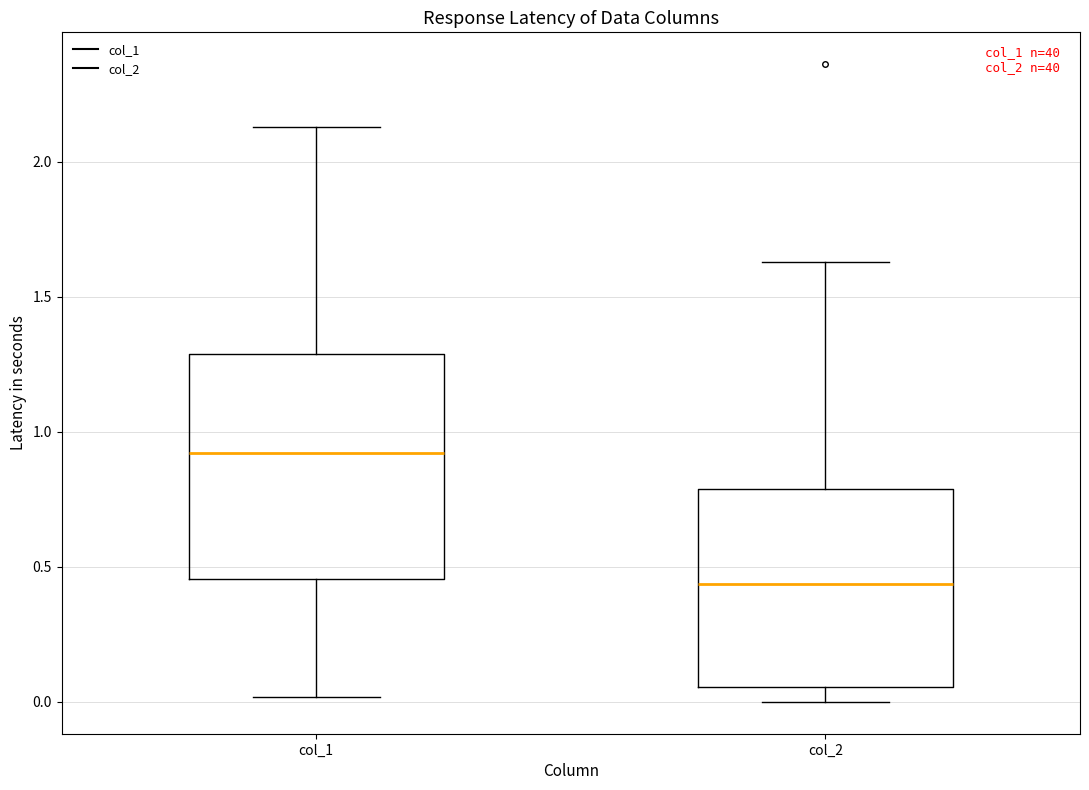

Comparing the boxes themselves (not the whiskers), which one is the tallest?

col_1